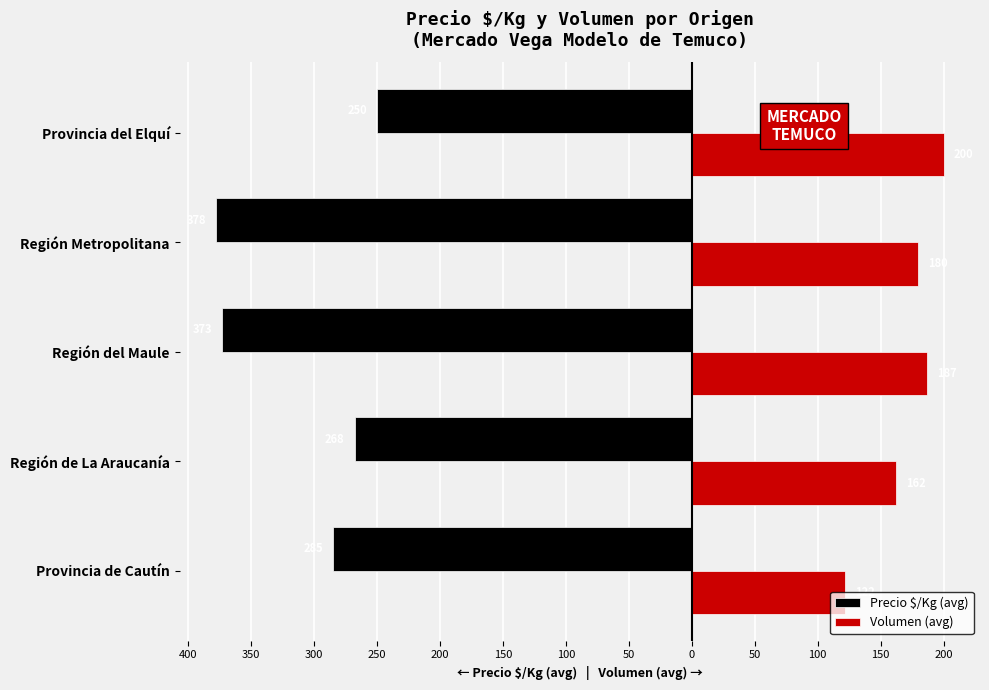

What are all the series names shown in the legend?

Precio $/Kg (avg), Volumen (avg)